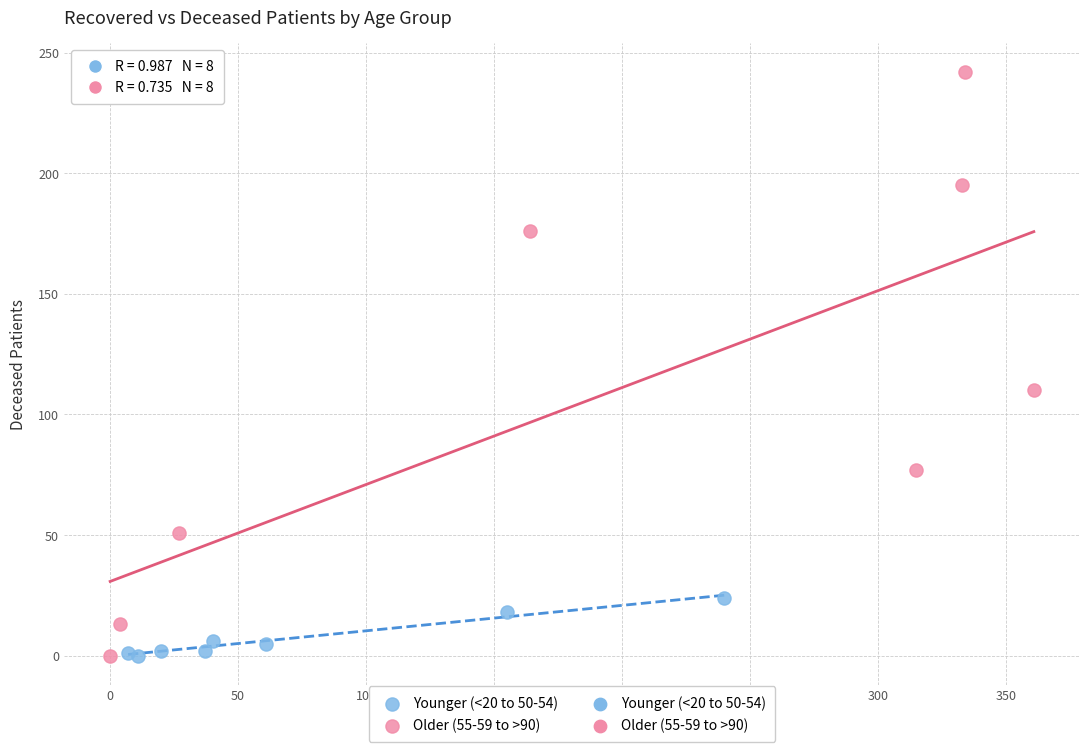

Which series contains the highest Y value?

Older (55-59 to >90)